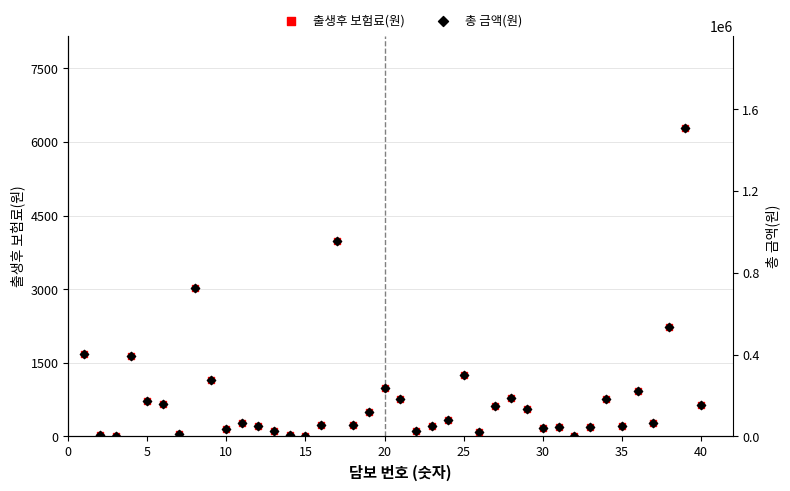

Which series contains the lowest Y value?

출생후 보험료(원)